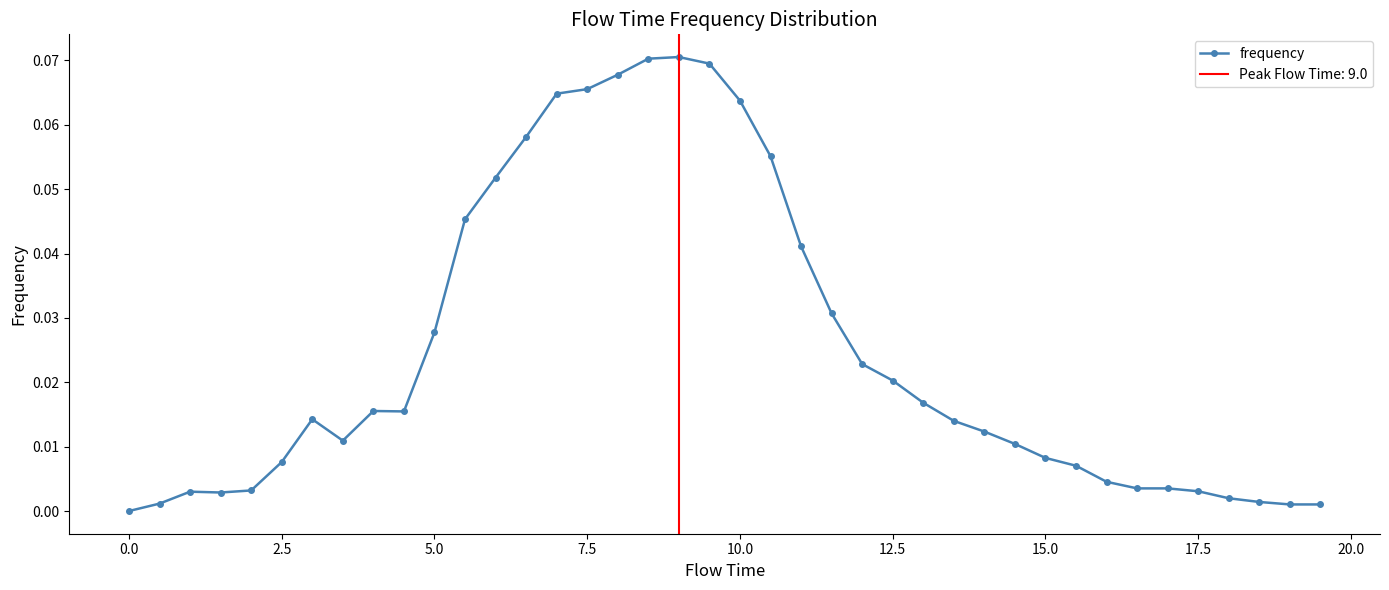

True or false: frequency has more than 1 interior local peaks.

True